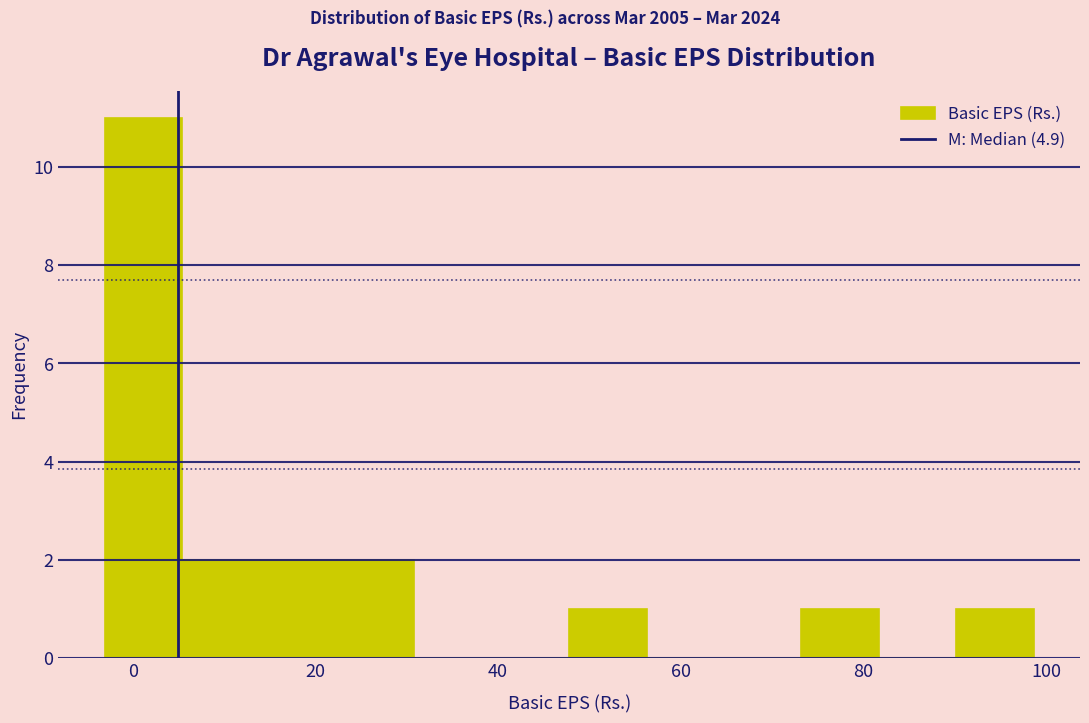

Over which range of the x-axis is the bar tallest?

-4 to 6